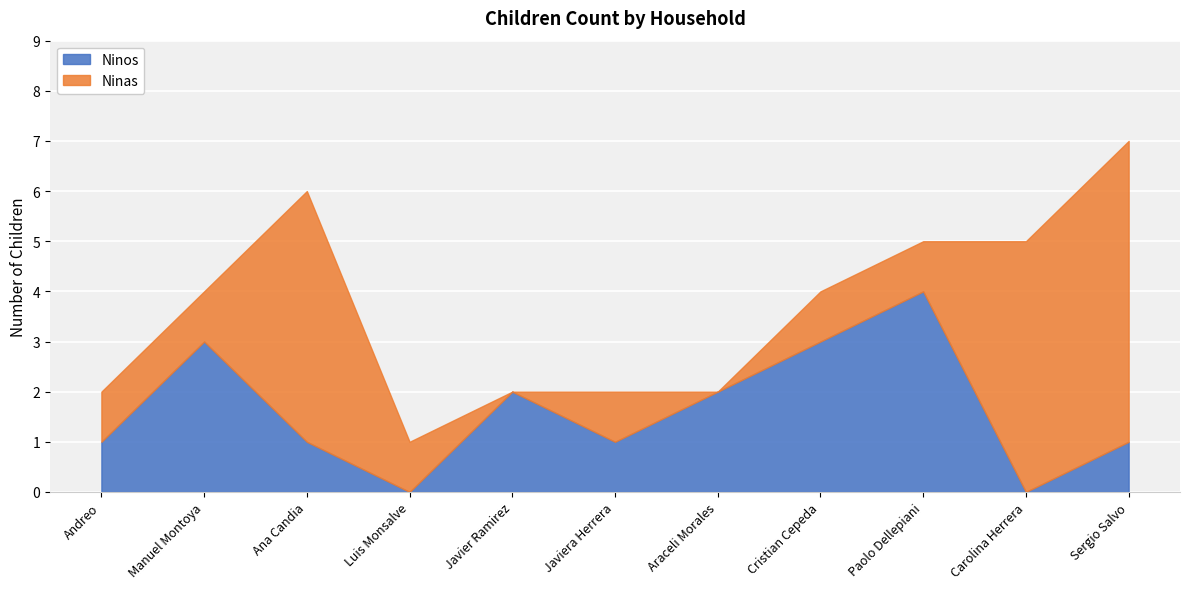

True or false: Ninos has a value of 3 at Javier Ramirez.

False